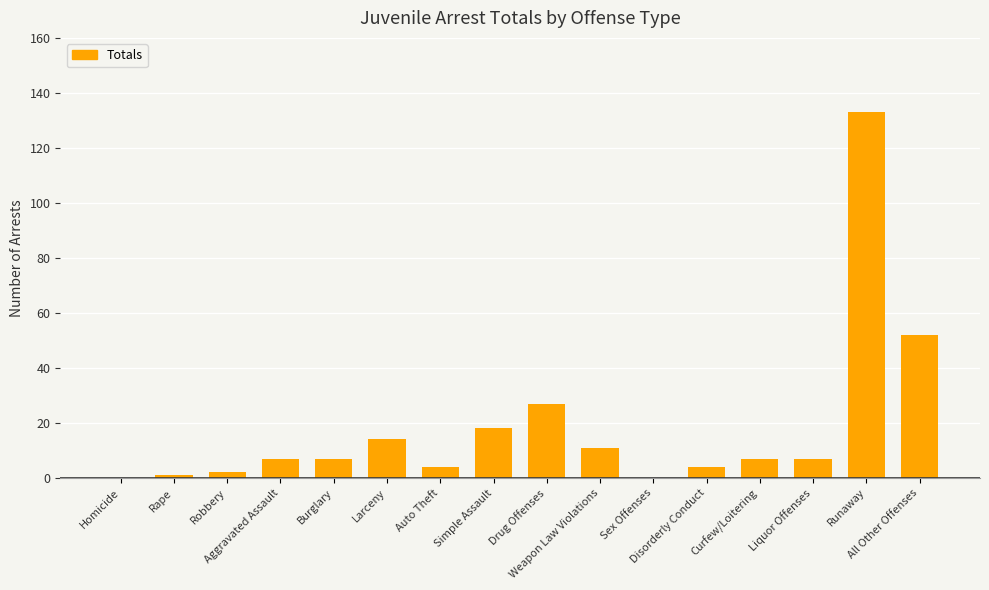

The value at Burglary is 7. True or false?

True